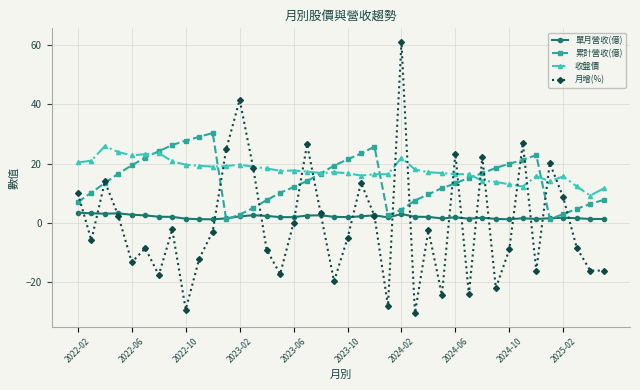

What is the value of the 累計營收(億) point at the 28th from the left?

11.8